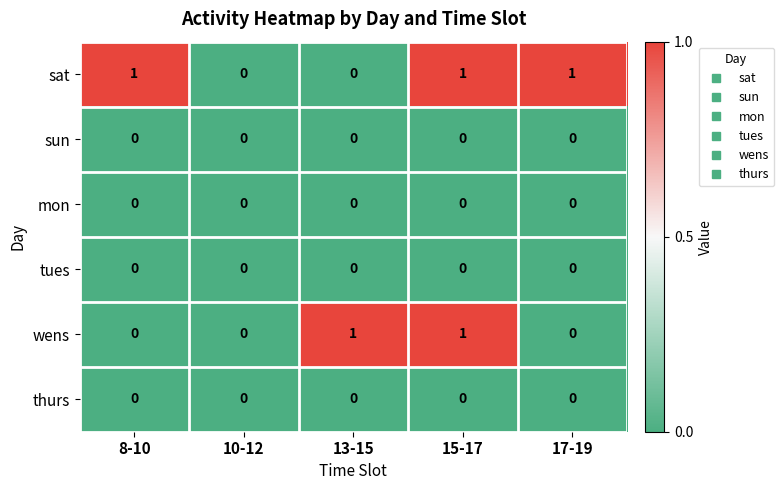

The tues series shows 0 at 17-19. True or false?

True